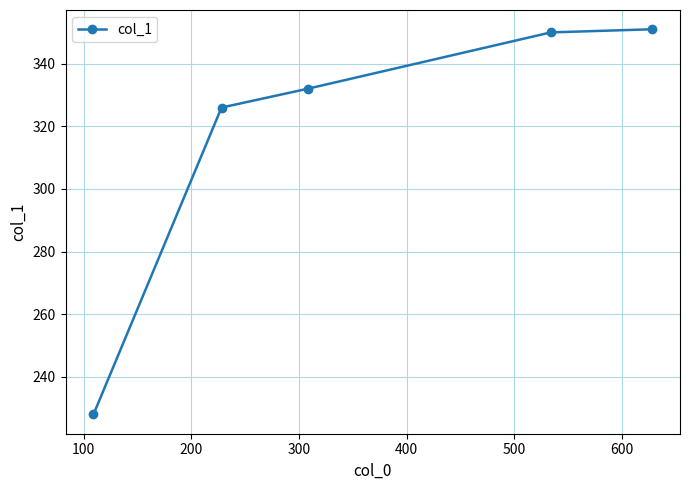

What is the greatest value displayed?

351